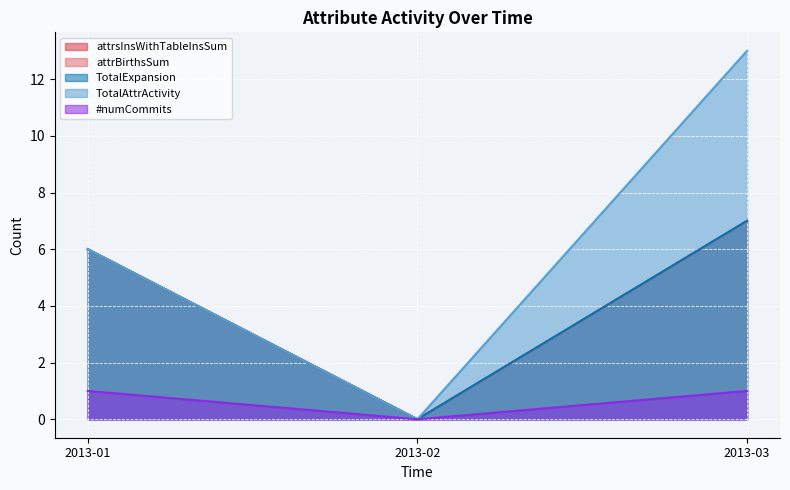

Between 2013-02 and 2013-03, which series saw the biggest shift?

TotalAttrActivity